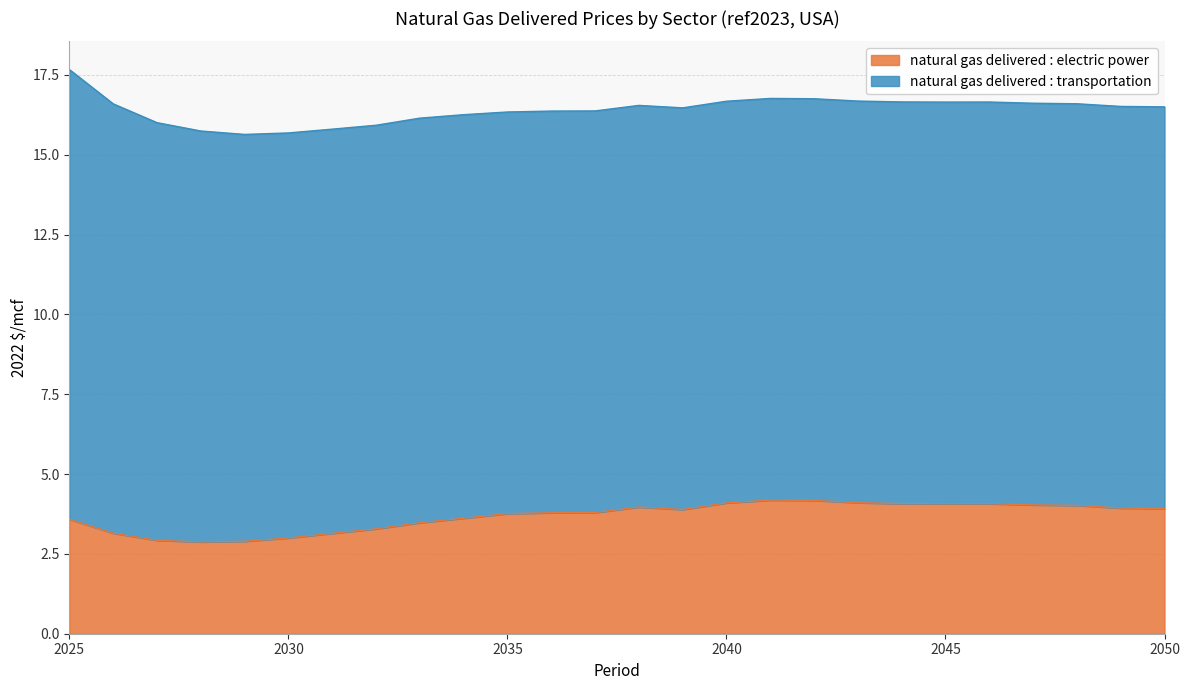

What is the smallest value displayed?

2.9